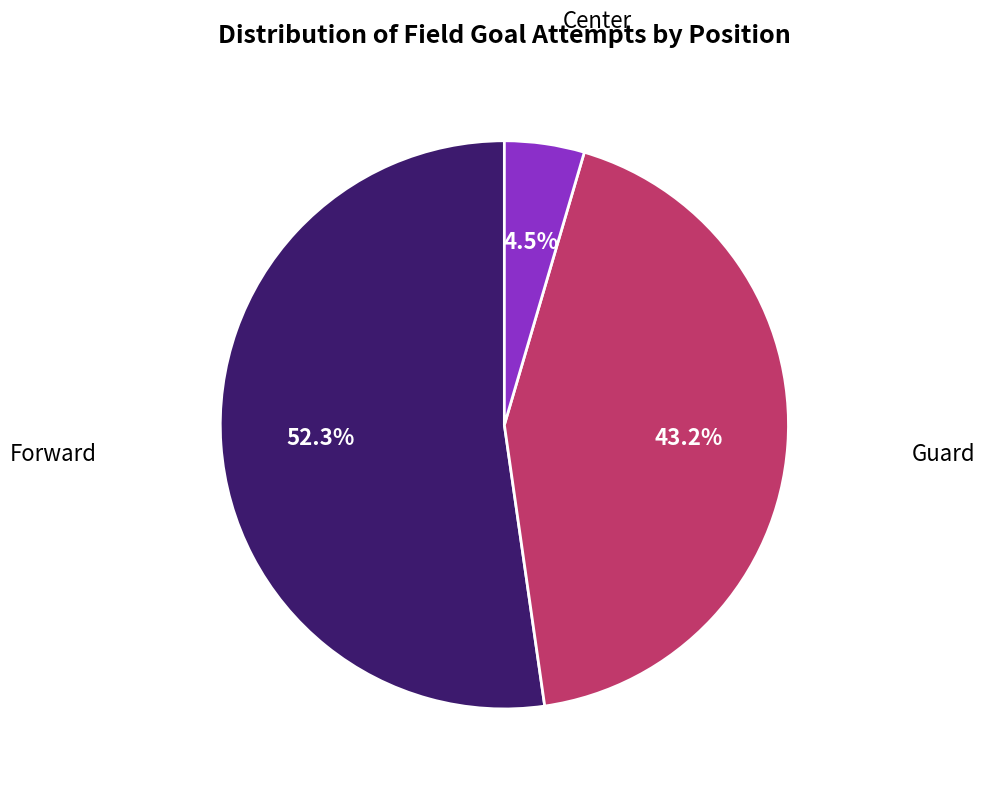

What portion of the pie excludes Forward?

47.7%